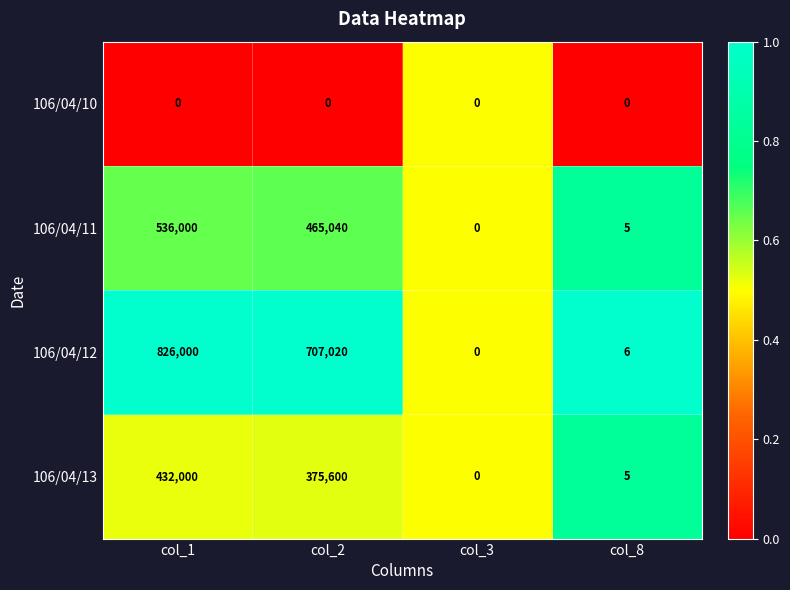

What value does the 106/04/12 series have at col_8?

6